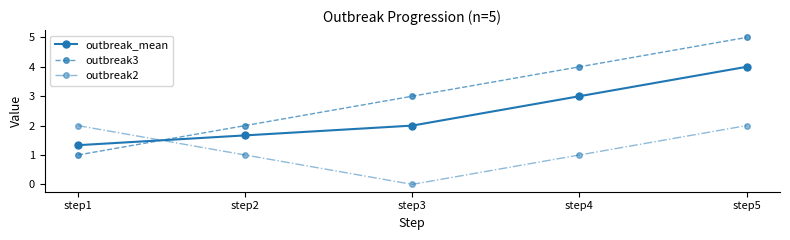

Which series ends up on top after the final intersection of outbreak2 and outbreak3?

outbreak3